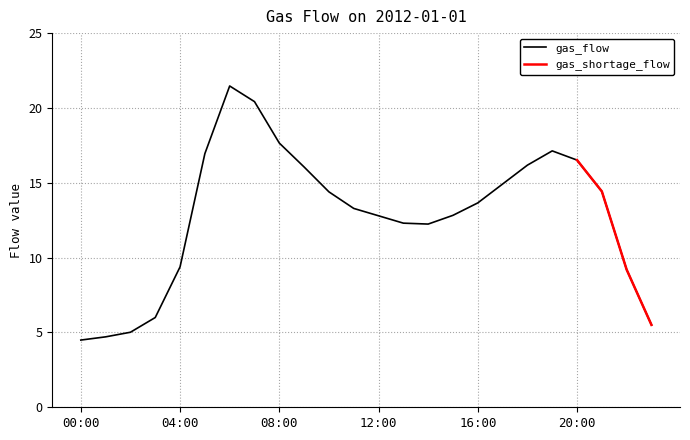

List the labels in order of value, largest first.

06:00, 07:00, 08:00, 19:00, 05:00, 20:00, 18:00, 09:00, 17:00, 21:00, 10:00, 16:00, 11:00, 15:00, 12:00, 13:00, 14:00, 04:00, 22:00, 03:00, 23:00, 02:00, 01:00, 00:00